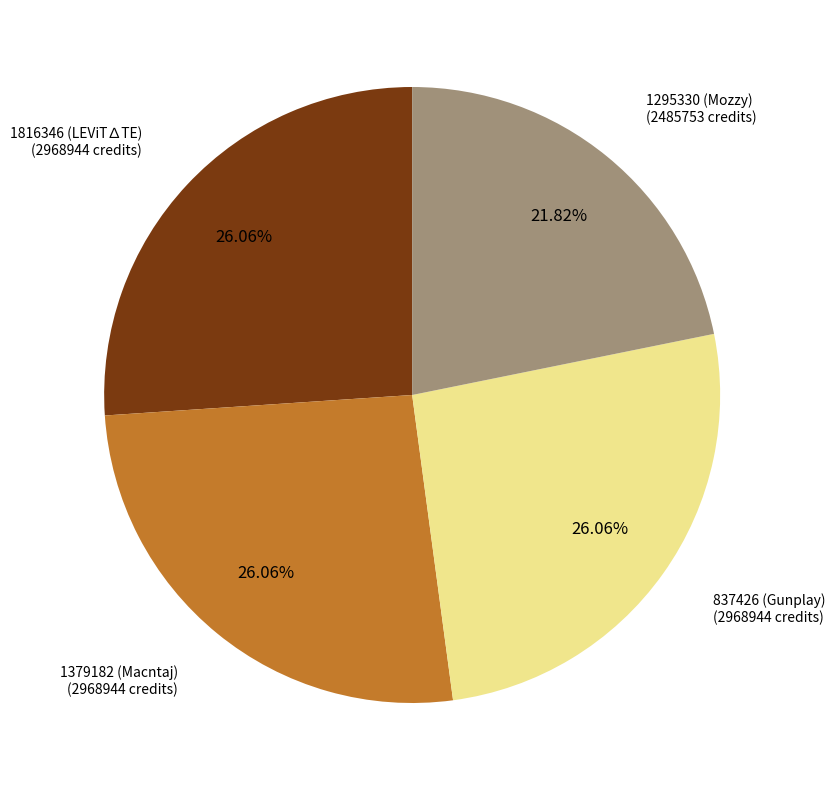

Approximately how many times larger is the value at 837426 (Gunplay) compared to 1816346 (LEViT∆TE)?

1.0